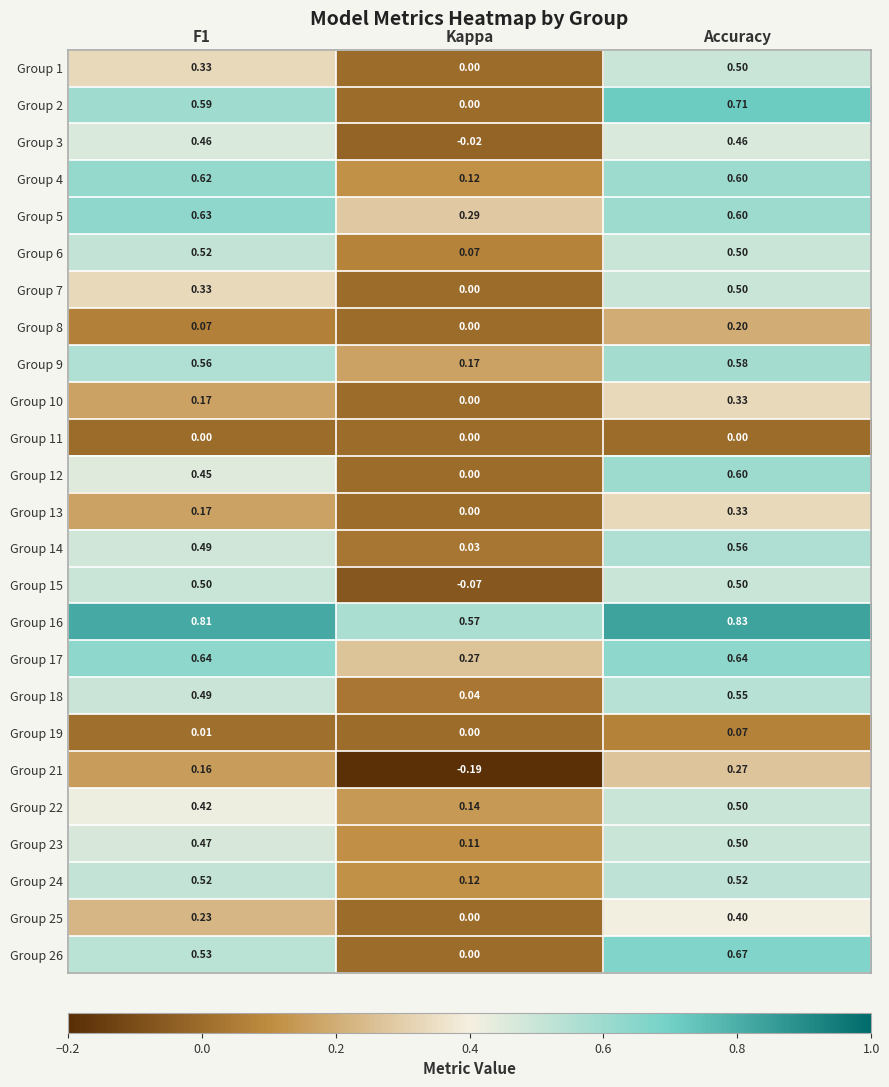

At which category is the sum across all series the highest?

Accuracy